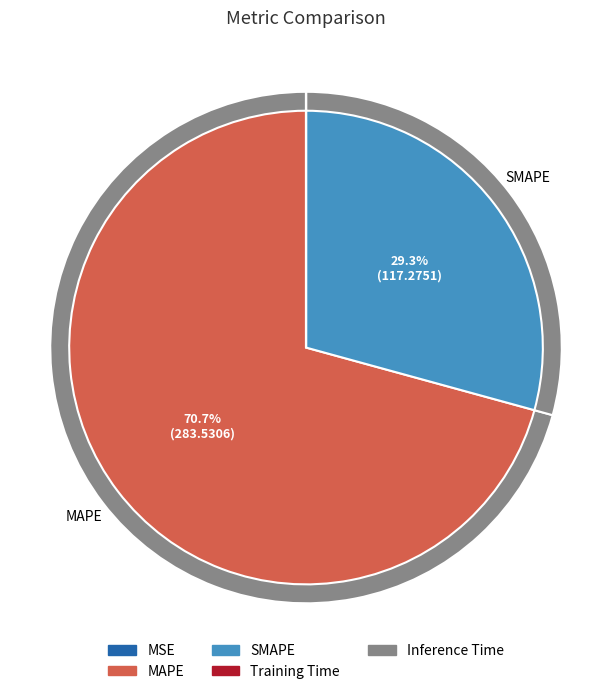

Between MAPE and Inference Time, which is larger?

MAPE